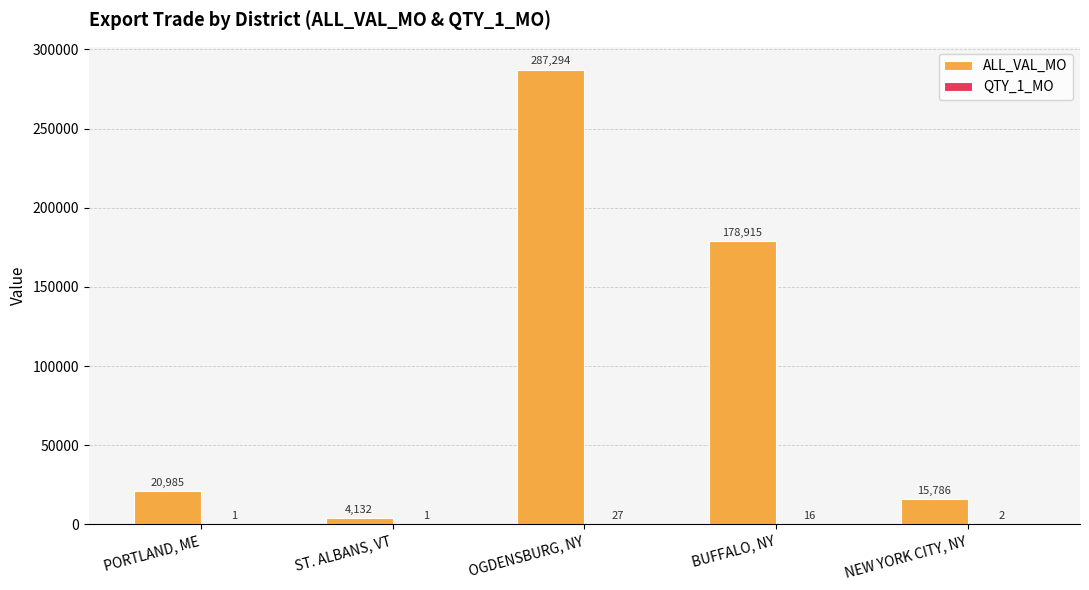

Are the bars grouped side by side (vs. stacked)?

Yes